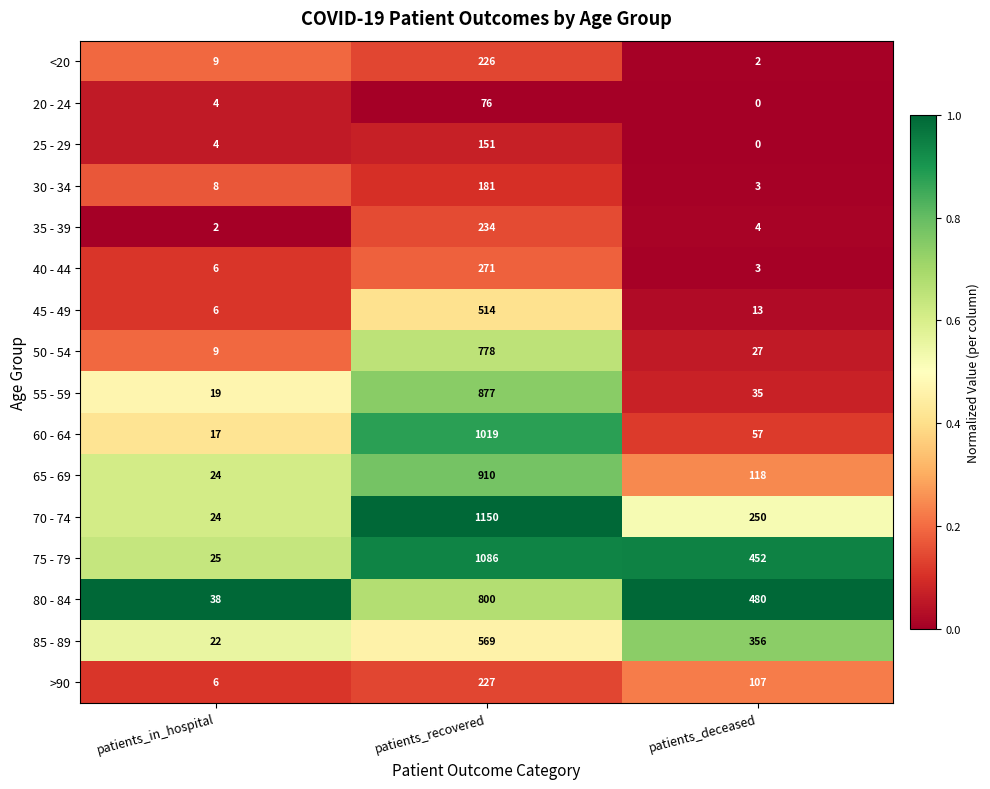

At which label is 80 - 84 closest to 419?

patients_deceased